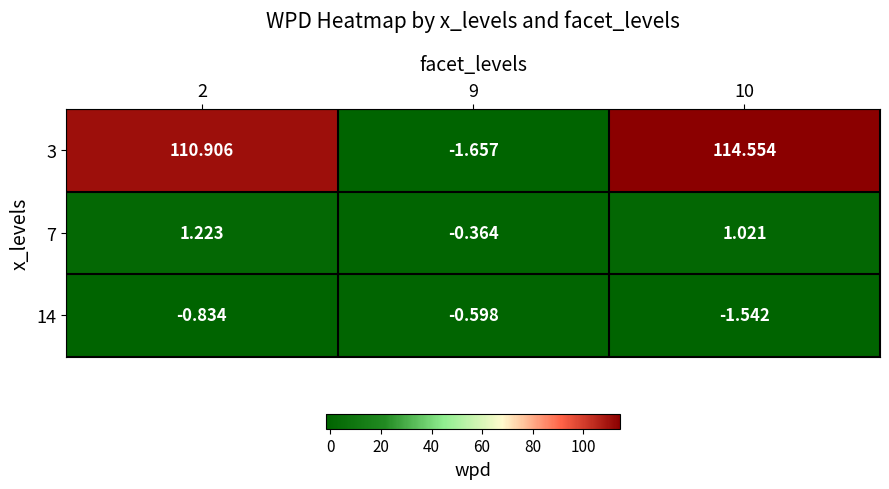

Which series changed the most between 9 and 10?

3